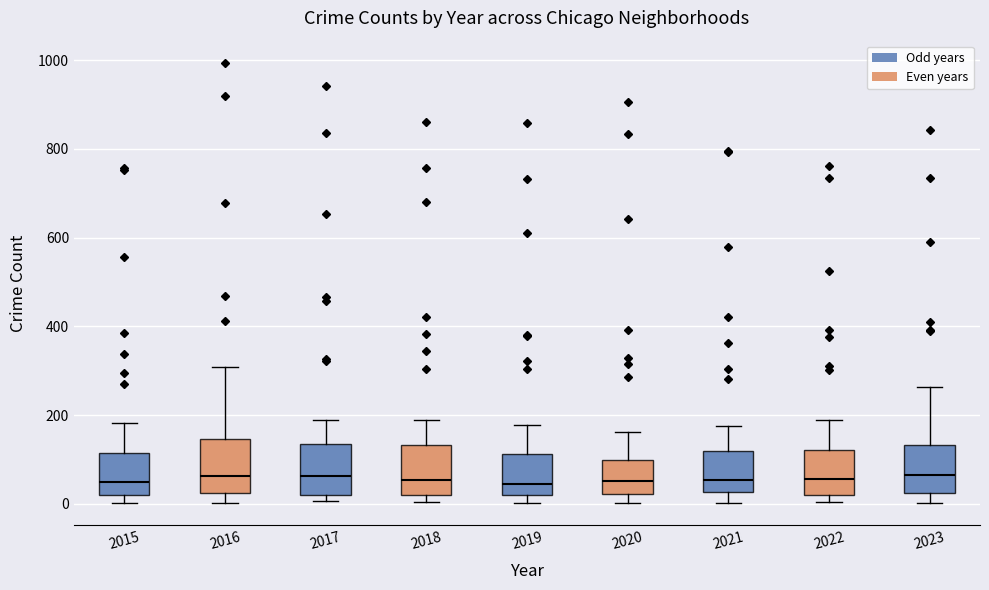

Reading left to right, read every box against the y-axis: the position of its median line, the range the box covers, and the ends of its whiskers. The values are not printed on the chart, so give them approximately, as read against the axis.

2015: median 40, box 20 to 120, whiskers 0 to 180
2016: median 60, box 20 to 140, whiskers 0 to 300
2017: median 60, box 20 to 140, whiskers 0 to 180
2018: median 60, box 20 to 140, whiskers 0 to 200
2019: median 40, box 20 to 120, whiskers 0 to 180
2020: median 60, box 20 to 100, whiskers 0 to 160
2021: median 60, box 20 to 120, whiskers 0 to 180
2022: median 60, box 20 to 120, whiskers 0 to 200
2023: median 60, box 20 to 140, whiskers 0 to 260